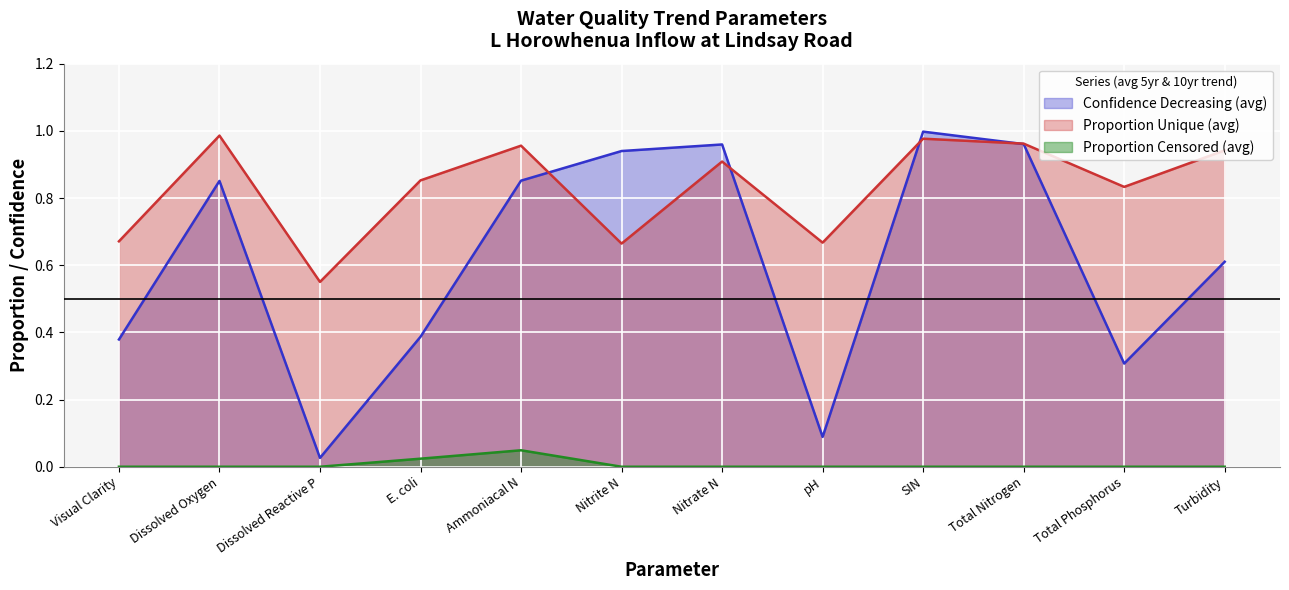

At which category is the sum across all series the highest?

SIN